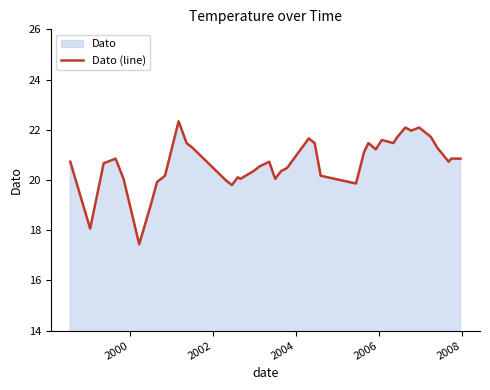

What is the smallest value displayed?

17.4